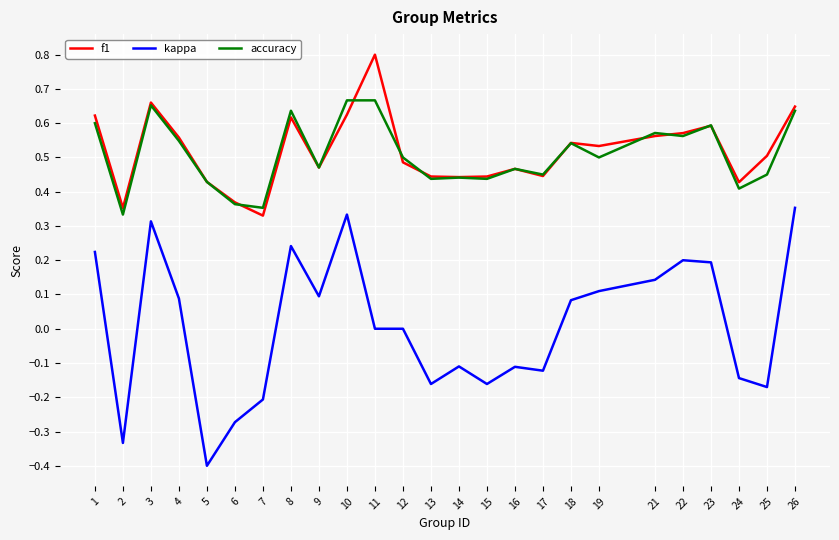

List the series in order of their peak value, lowest first.

kappa, accuracy, f1